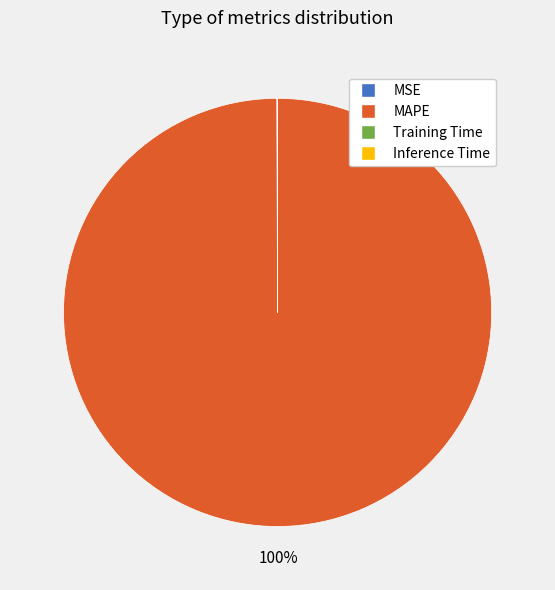

What percentage is the MAPE slice, to the nearest percent?

100%